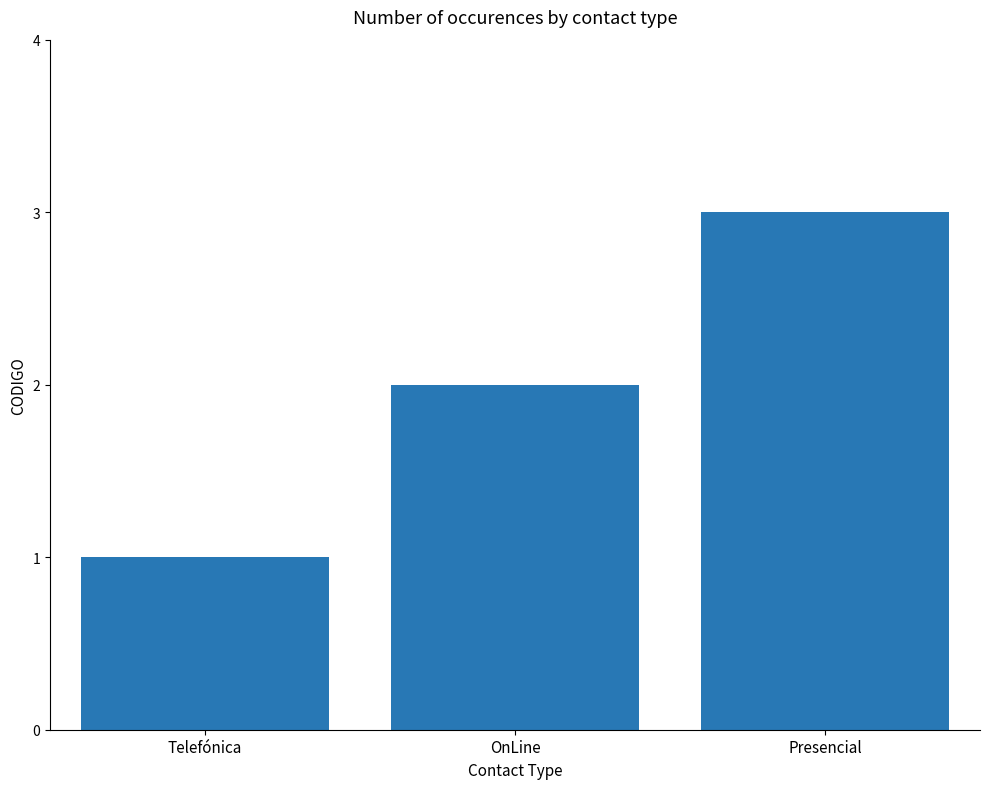

What is the sum of the values at Presencial and Telefónica?

4